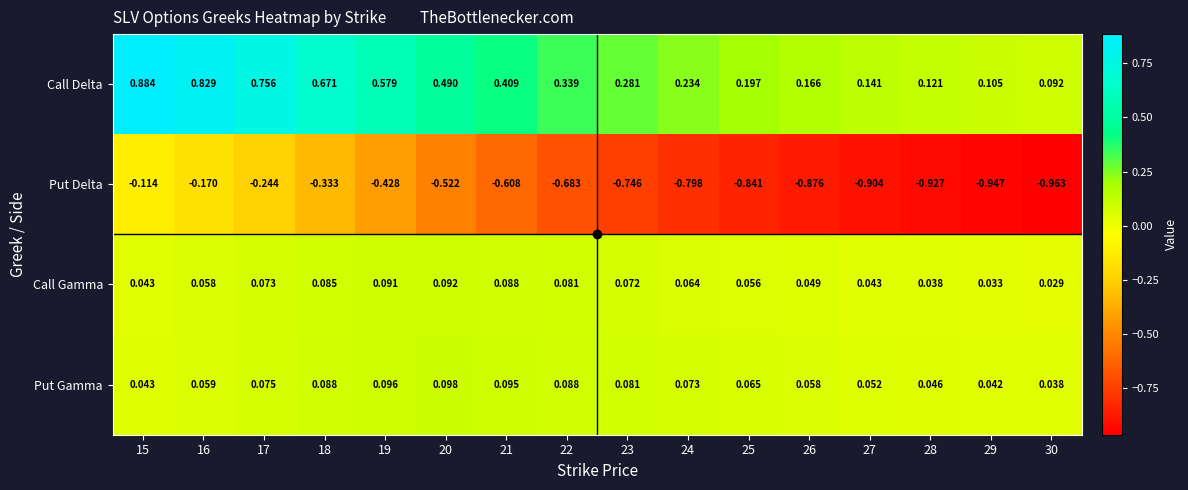

Which category has the lowest value across all series?

30